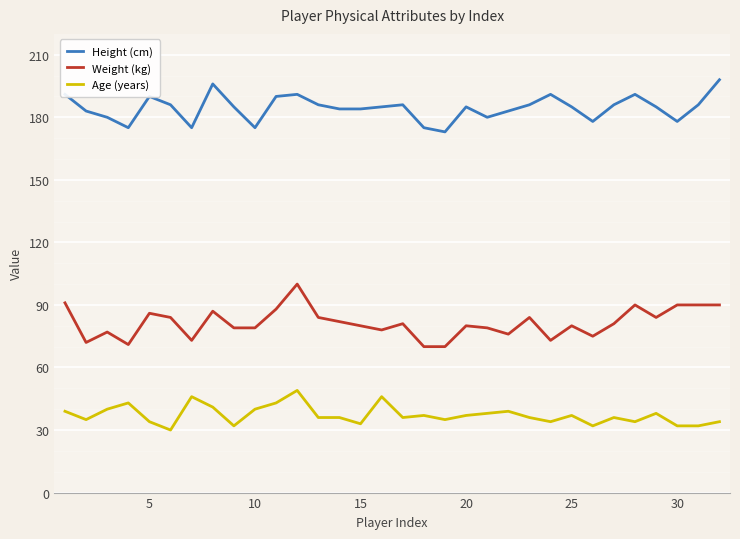

What are all the series names shown in the legend?

Height (cm), Weight (kg), Age (years)